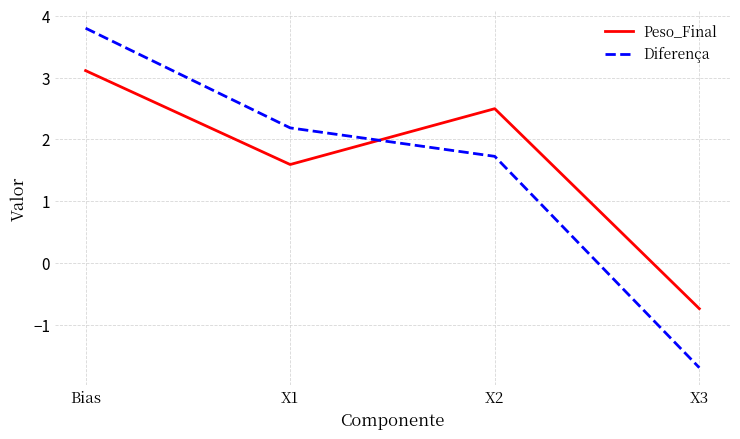

What is the highest value of the Peso_Final series?

3.1